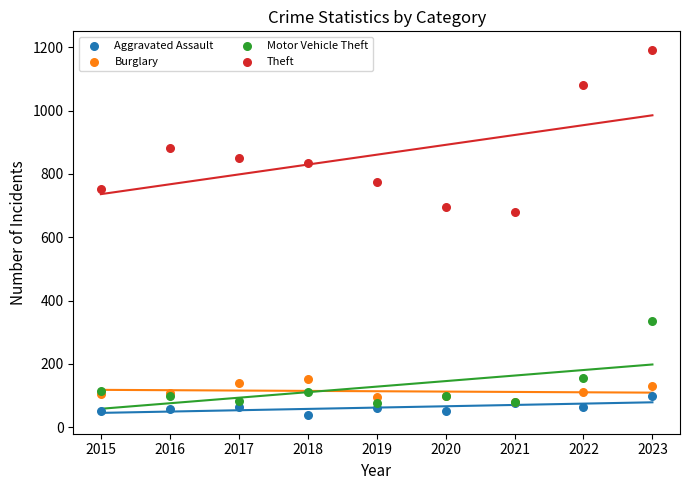

Across all series, what Y value is closest to 615?

680